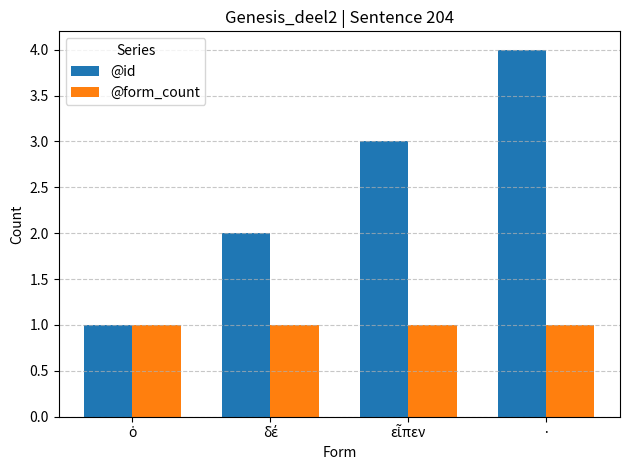

What are all the series names shown in the legend?

@id, @form_count